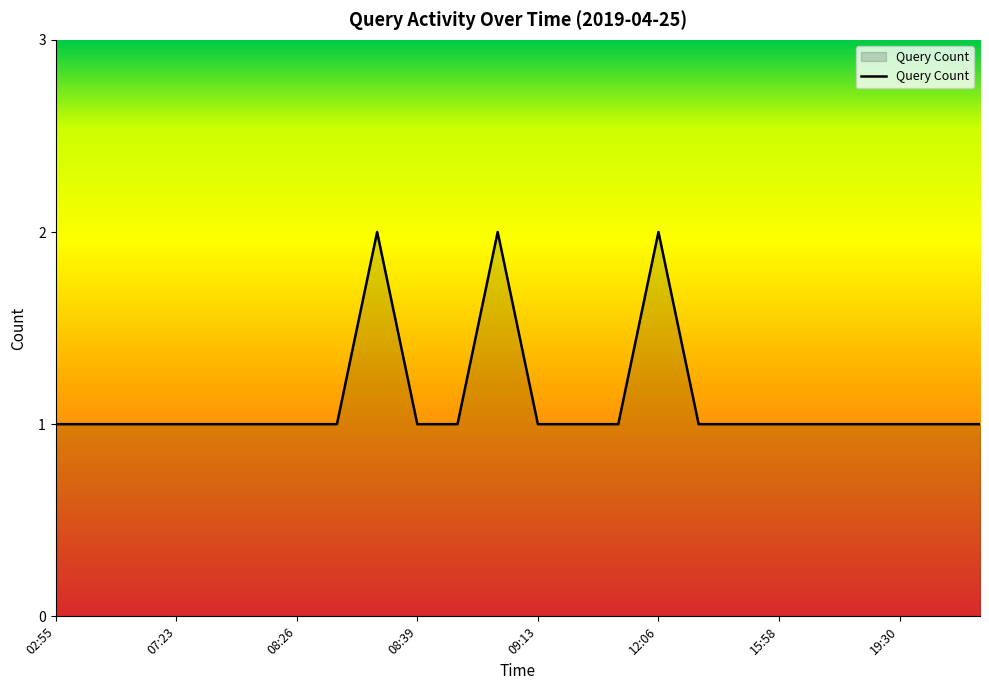

Reading right to left, transcribe all the data shown in this chart.

1	1	1	1	1	1	1	1	2	1	1	1	2	1	1	2	1	1	1	1	1	1	1	1